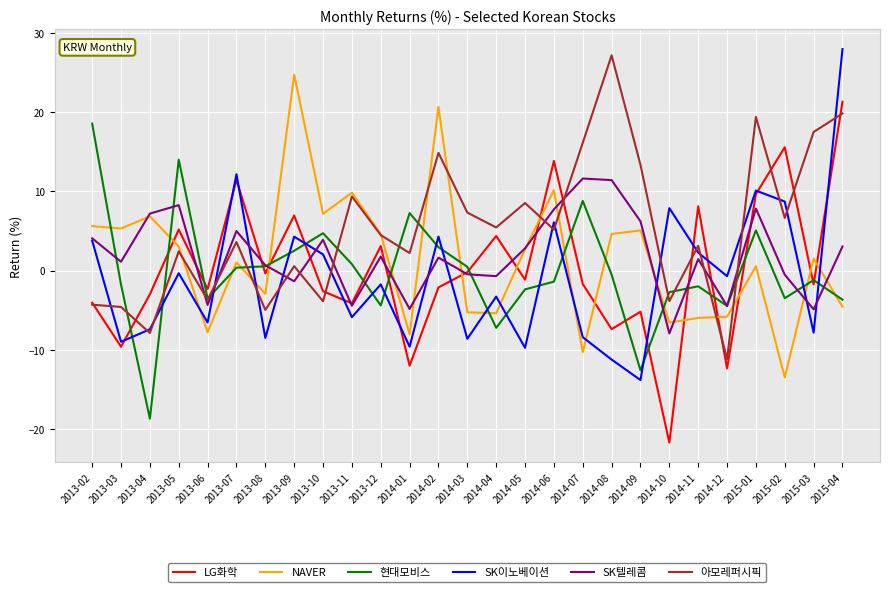

What are all the series names shown in the legend?

LG화학, NAVER, 현대모비스, SK이노베이션, SK텔레콤, 아모레퍼시픽